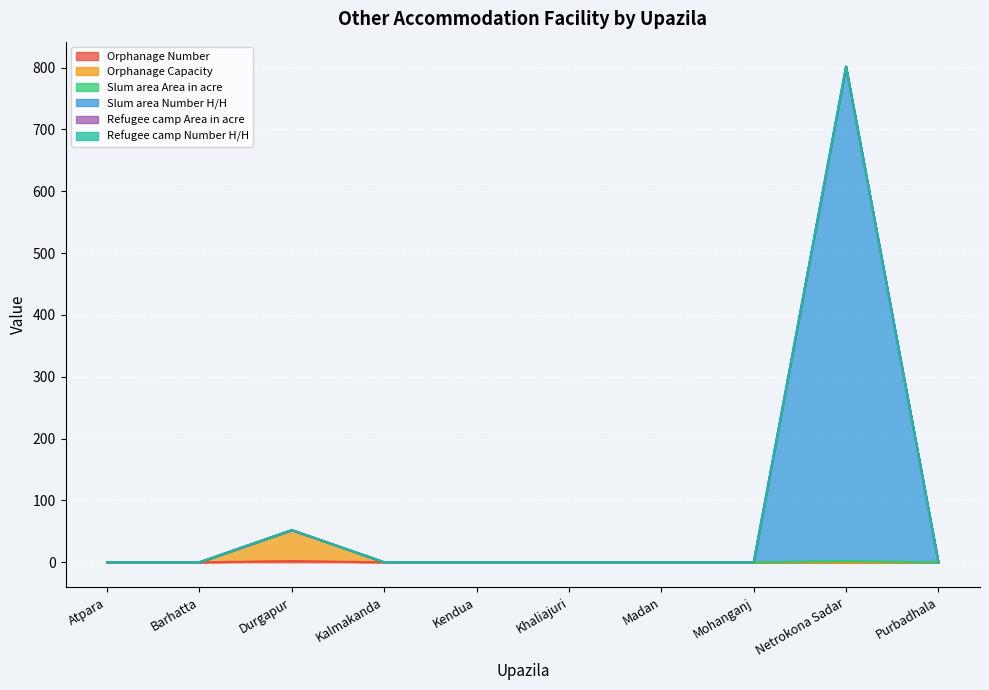

How many positive values does the Slum area Area in acre series have?

2